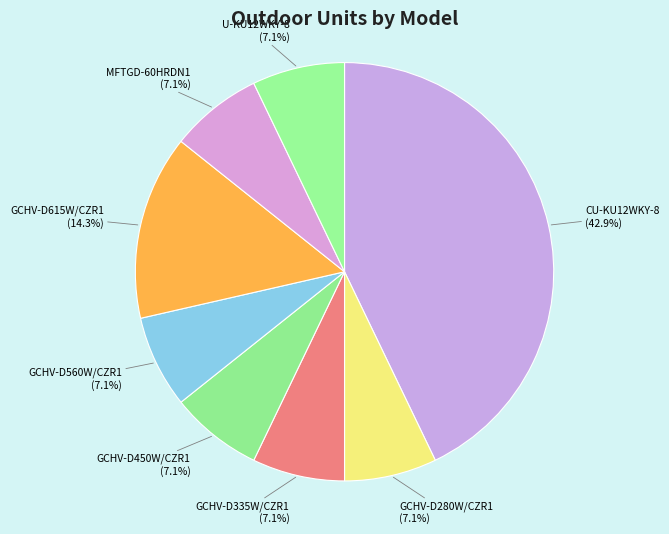

Which category has the smallest portion of the pie?

GCHV-D280W/CZR1